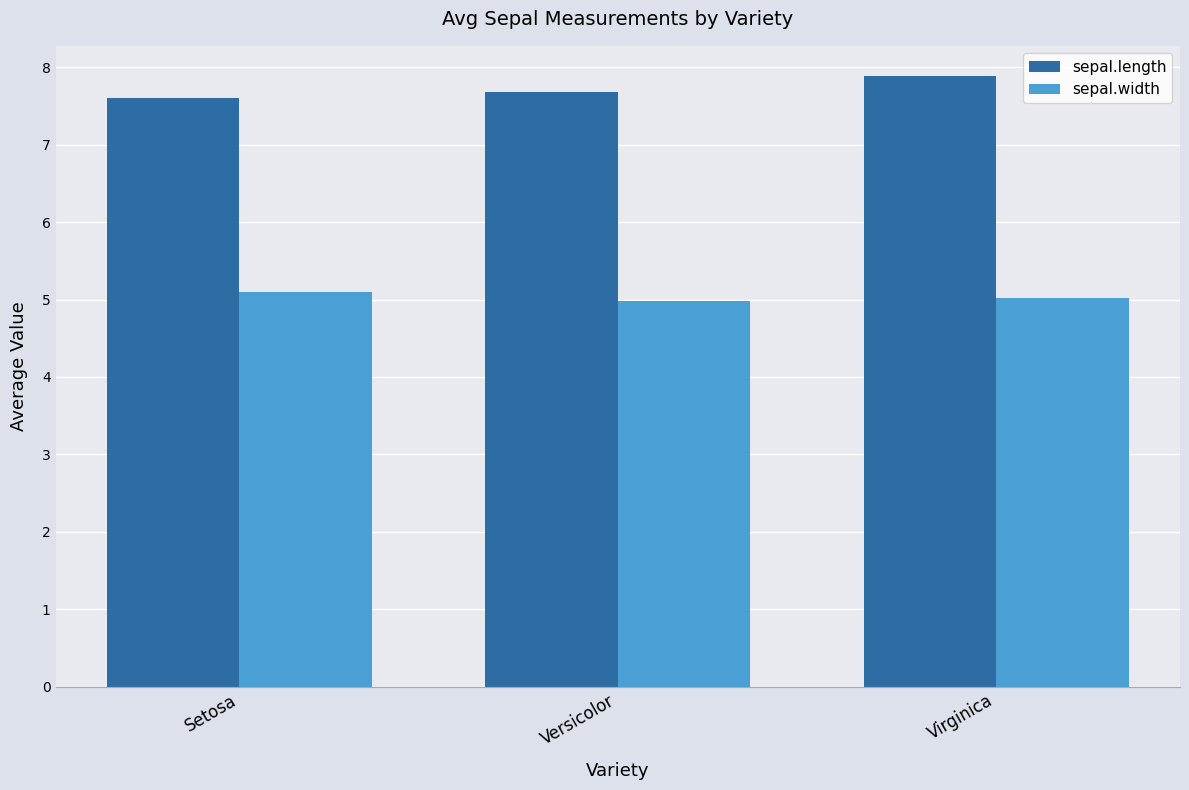

What is the total value across all series at Virginica?

12.9